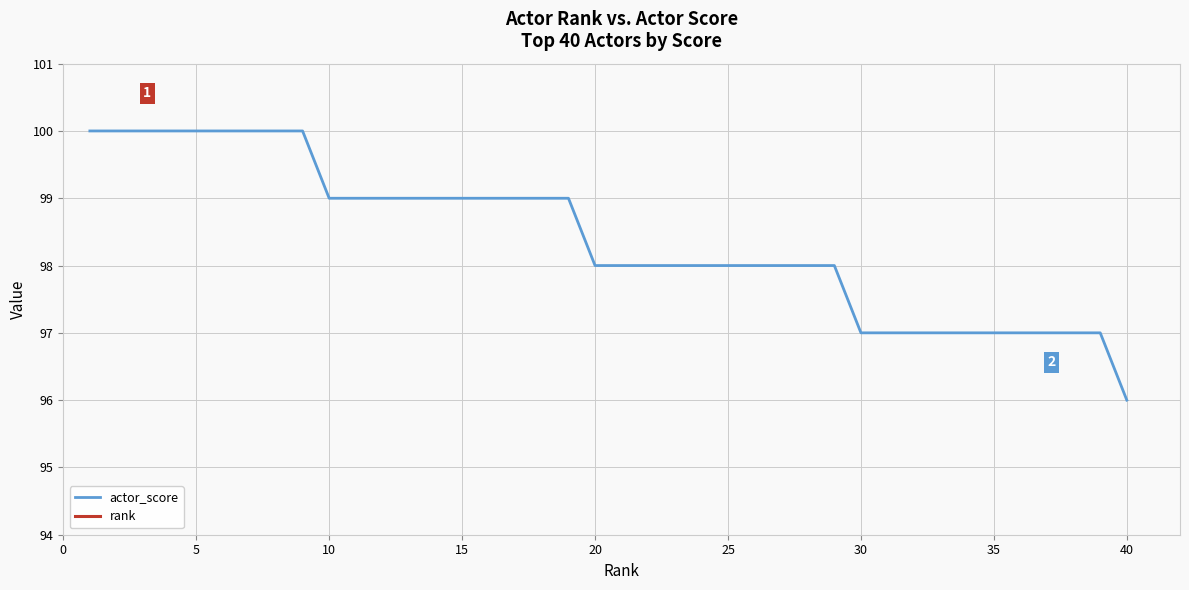

True or false: actor_score has a value of 50 at 20.

False